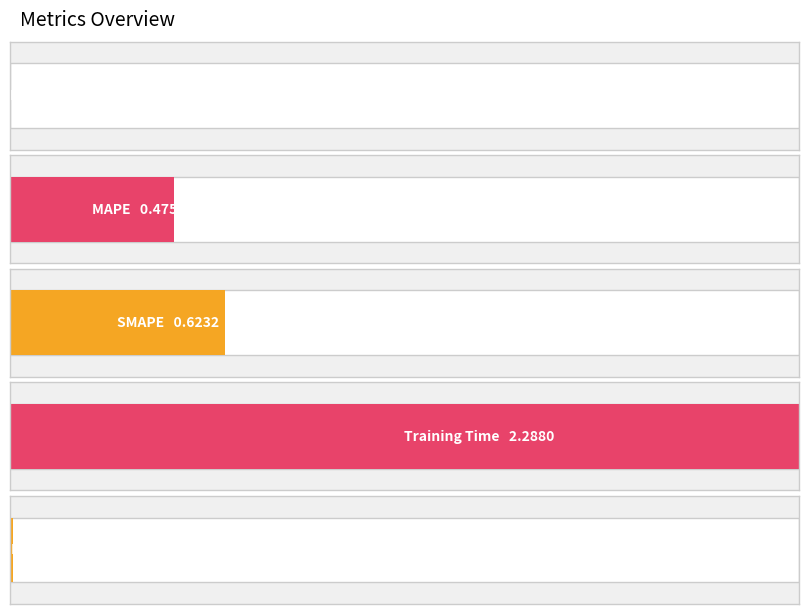

Are the bars horizontal?

Yes